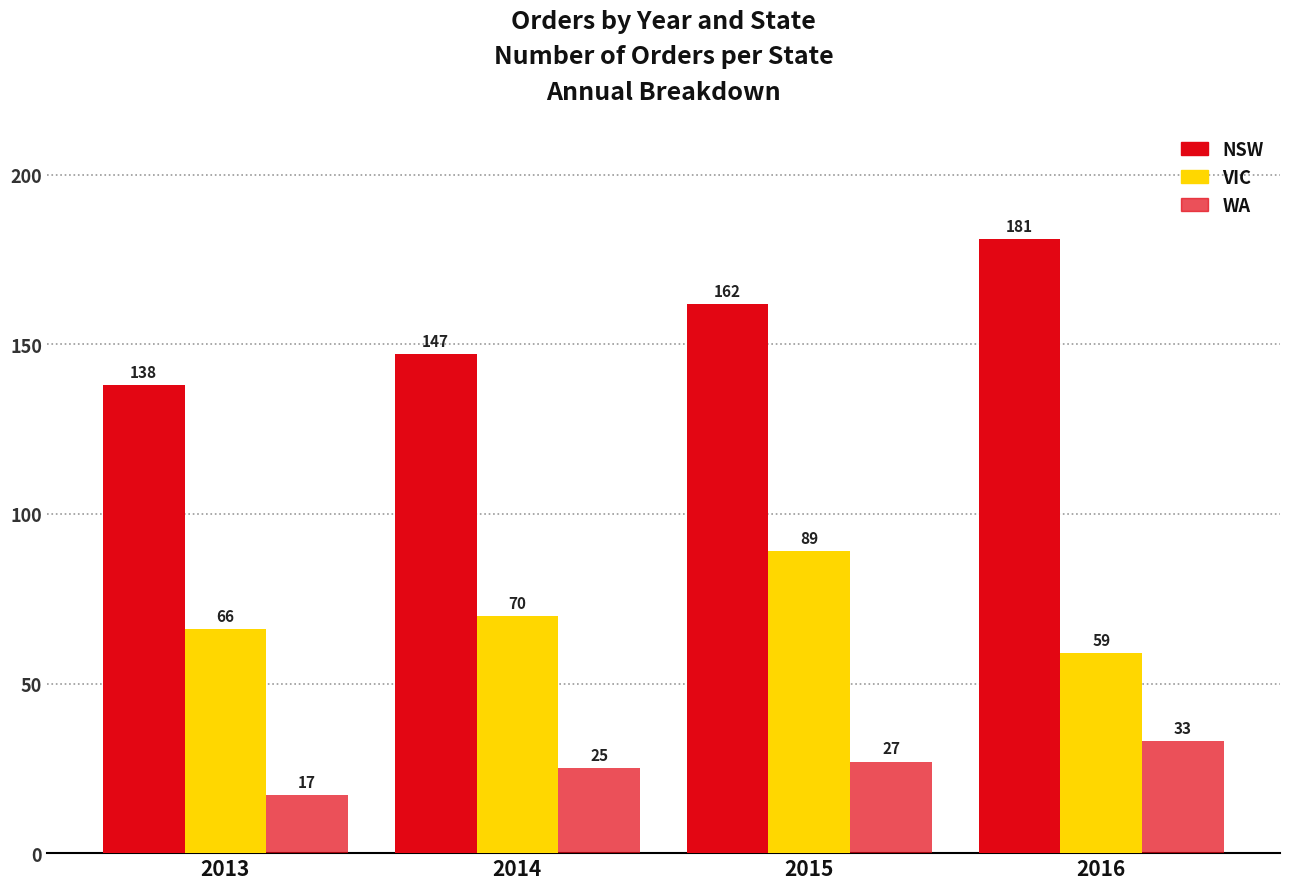

How many series are shown in this chart?

3